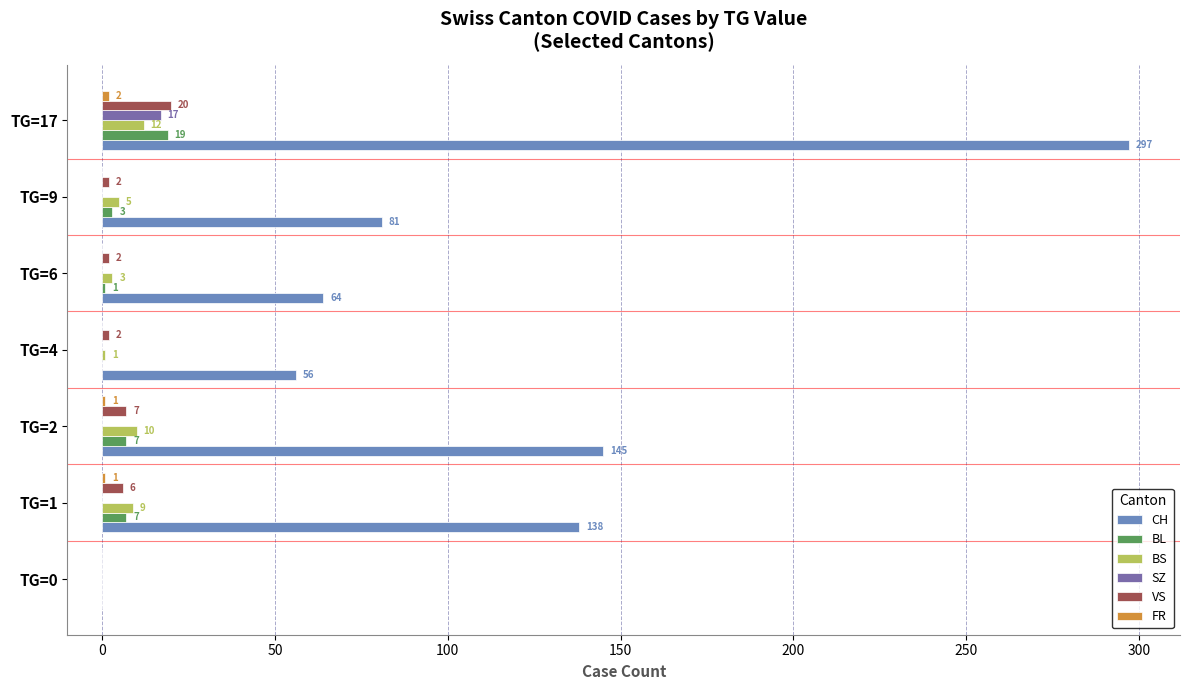

Which series changed the most between TG=1 and TG=2?

CH